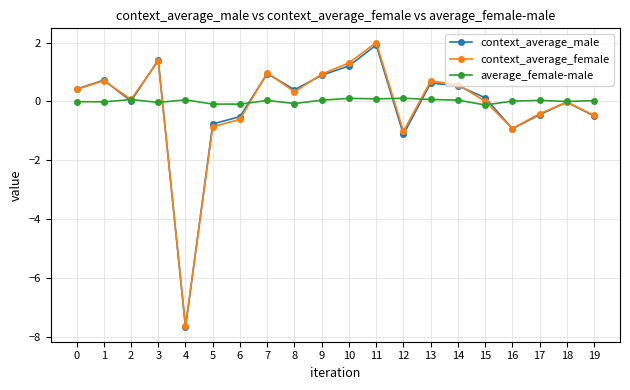

How many categories are shown in the chart?

20